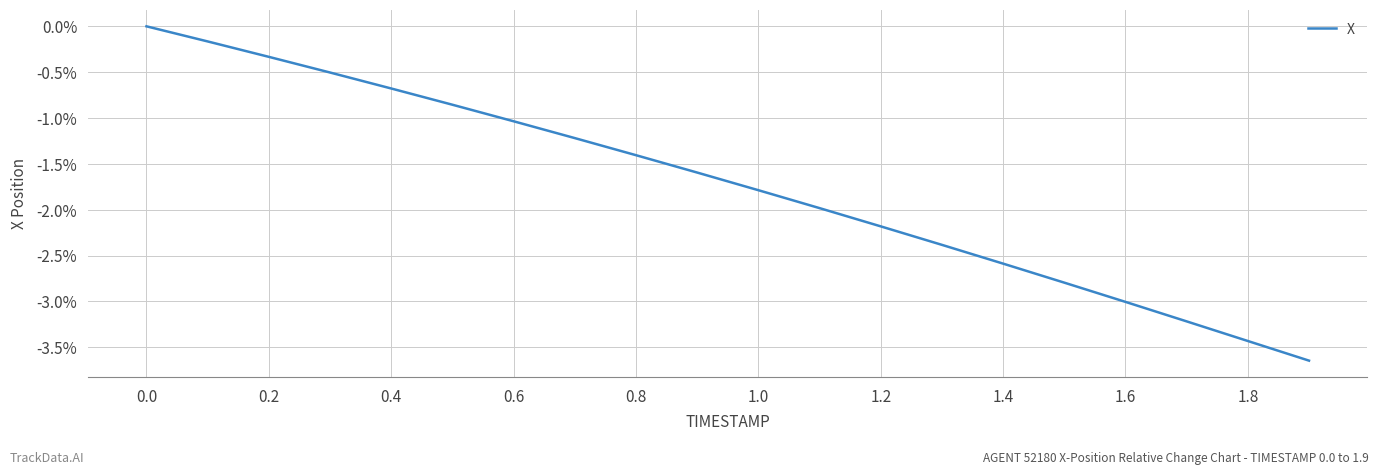

What is the difference between the maximum and minimum values?

3.6